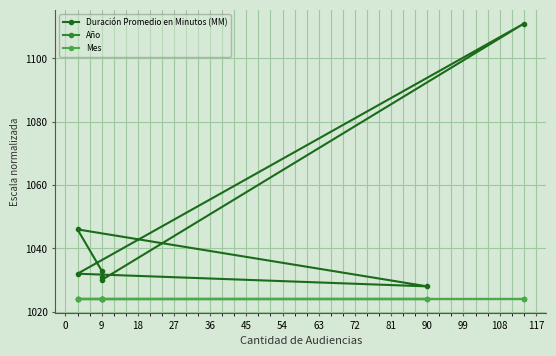

What is the value of the Mes point at the 6th from the left?

1024